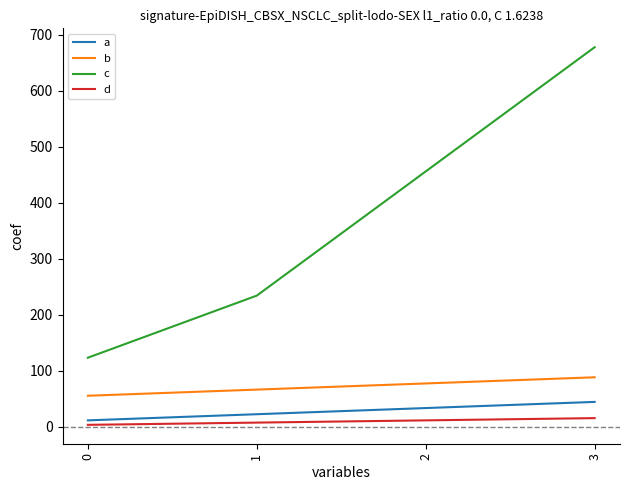

What is the sum of the d values at 0 and 1?

10